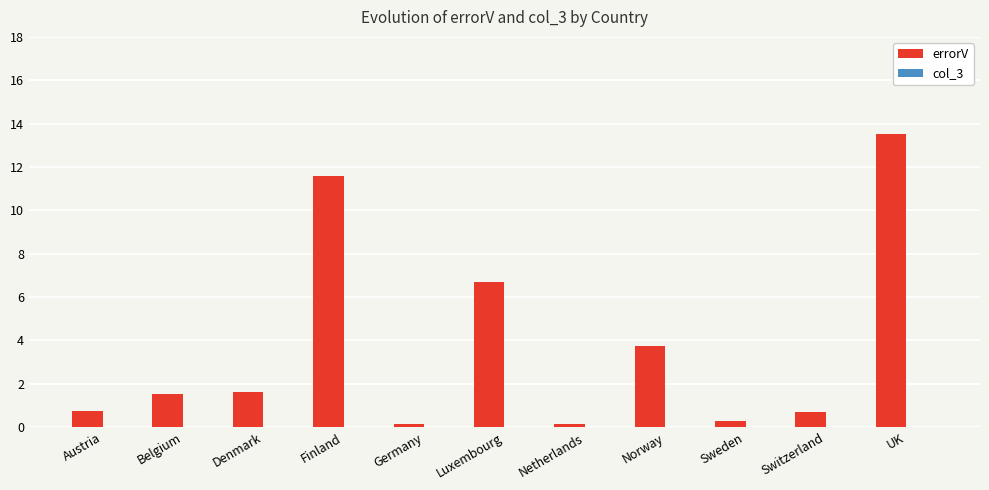

True or false: the data shows 13.5 at UK.

True